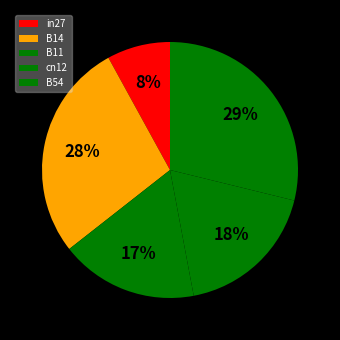

To the nearest percent, what is the difference between the largest and smallest slice percentages?

21%